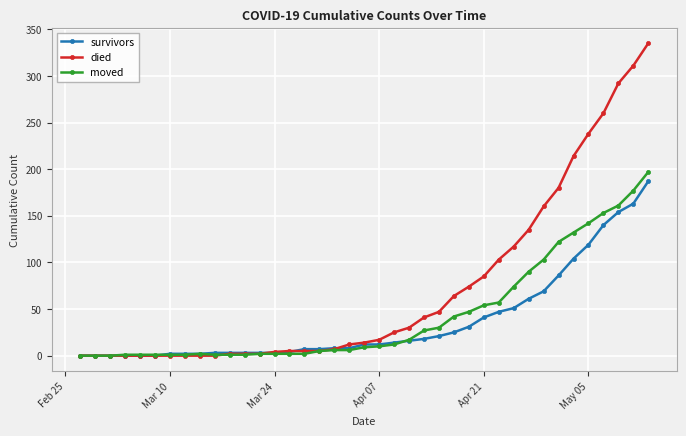

What is the maximum value shown in the chart?

335